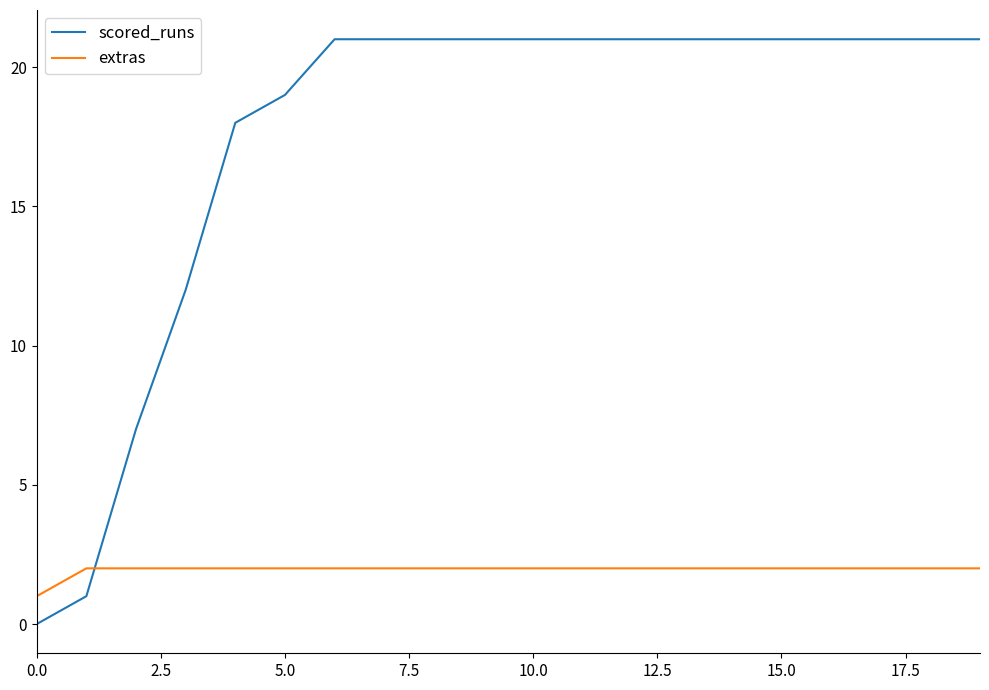

List the series in order of their overall mean, highest first.

scored_runs, extras